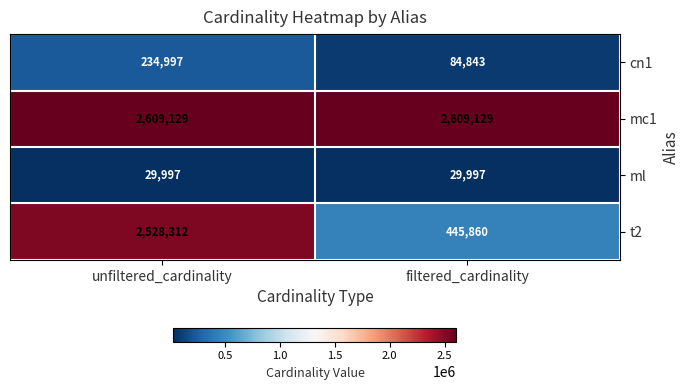

Which series has the widest spread of values?

t2